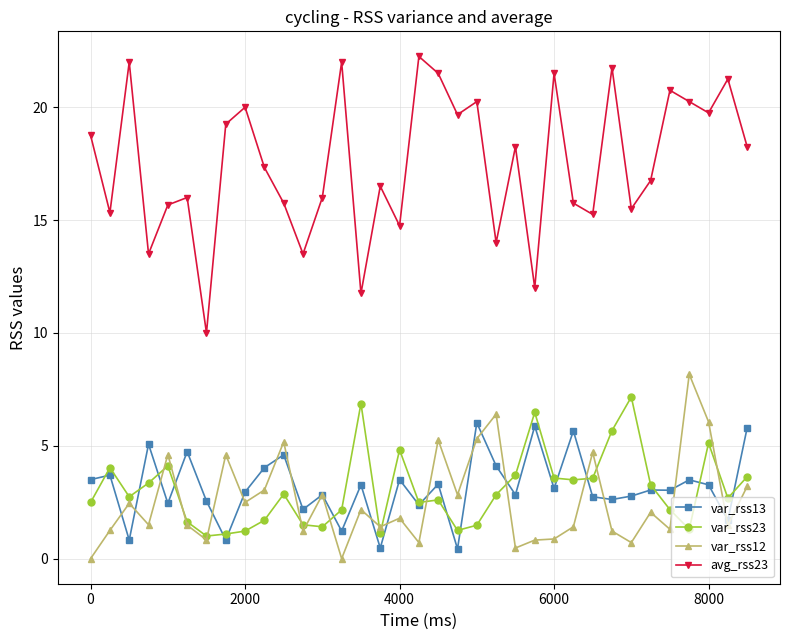

What is the lowest value of the var_rss23 series?

1.0